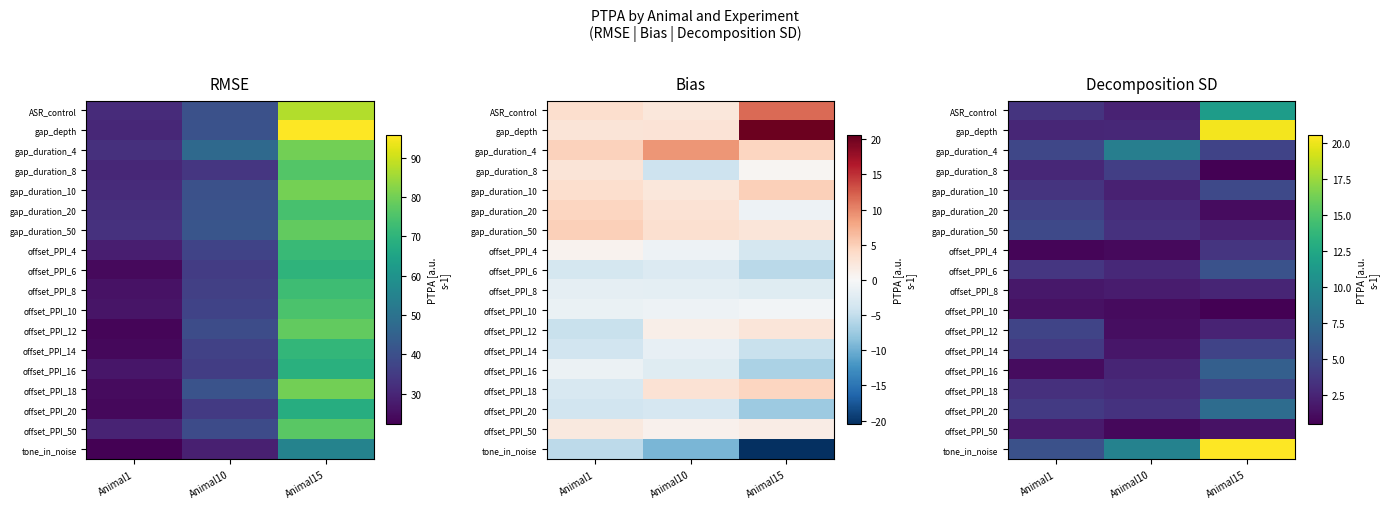

What is the difference between the maximum and minimum values in the gap_depth series?

17.5